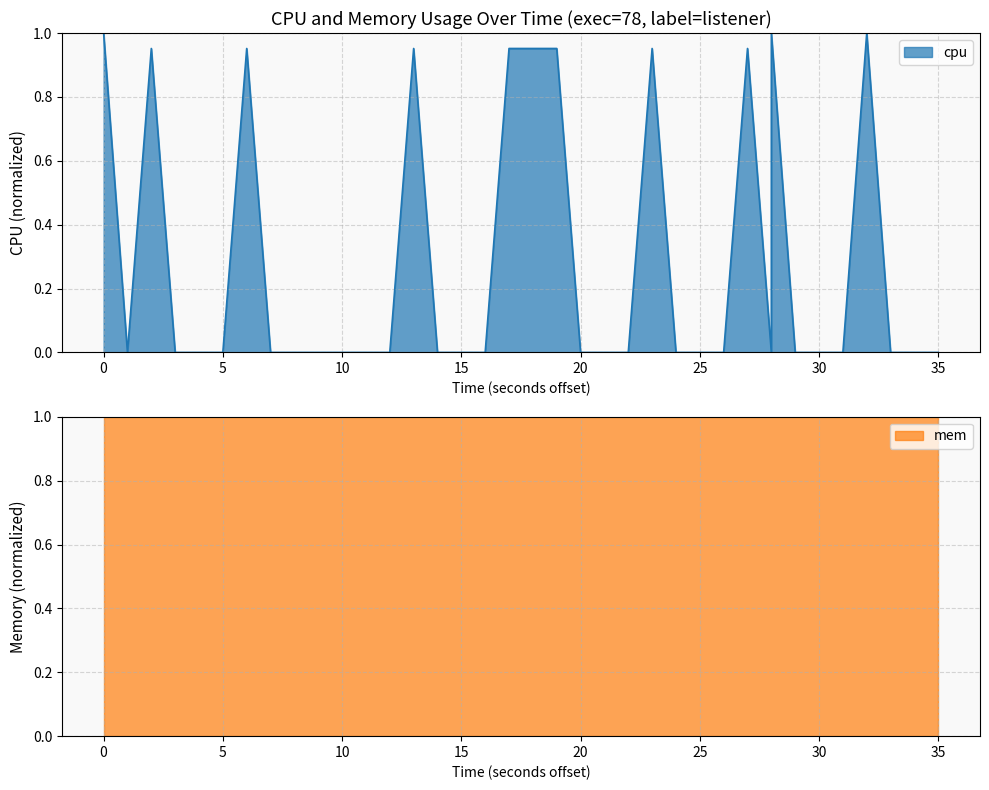

How many lines are shown in the chart?

1